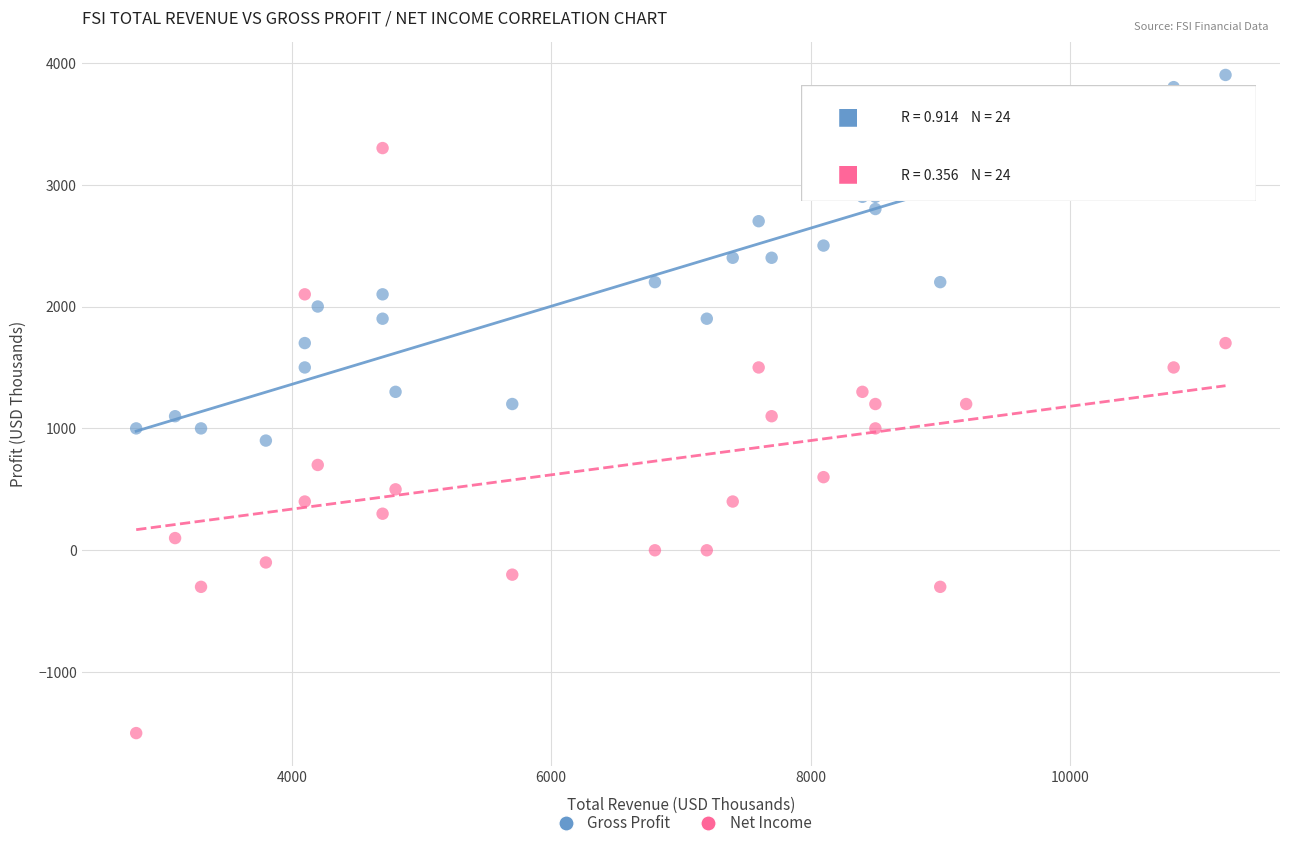

Across all data points, what is the range of Y values (max minus min)?

5400